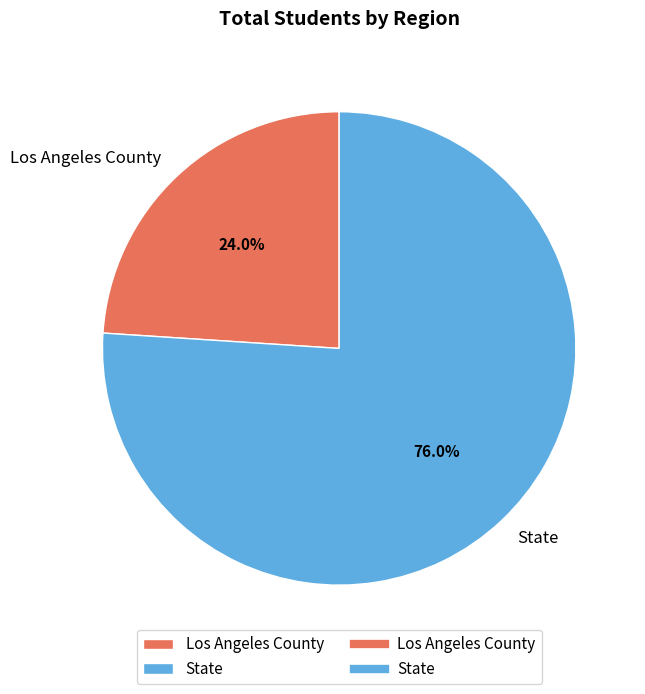

Count the number of slices in the pie.

2